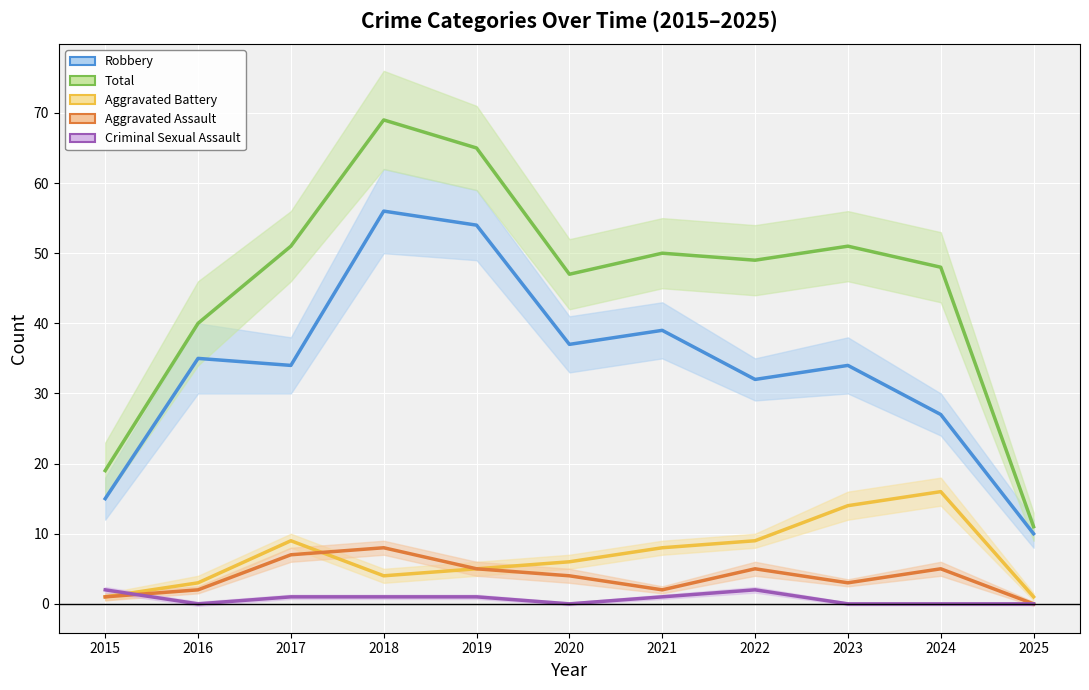

What is the value of the Robbery point at the 4th from the left?

56